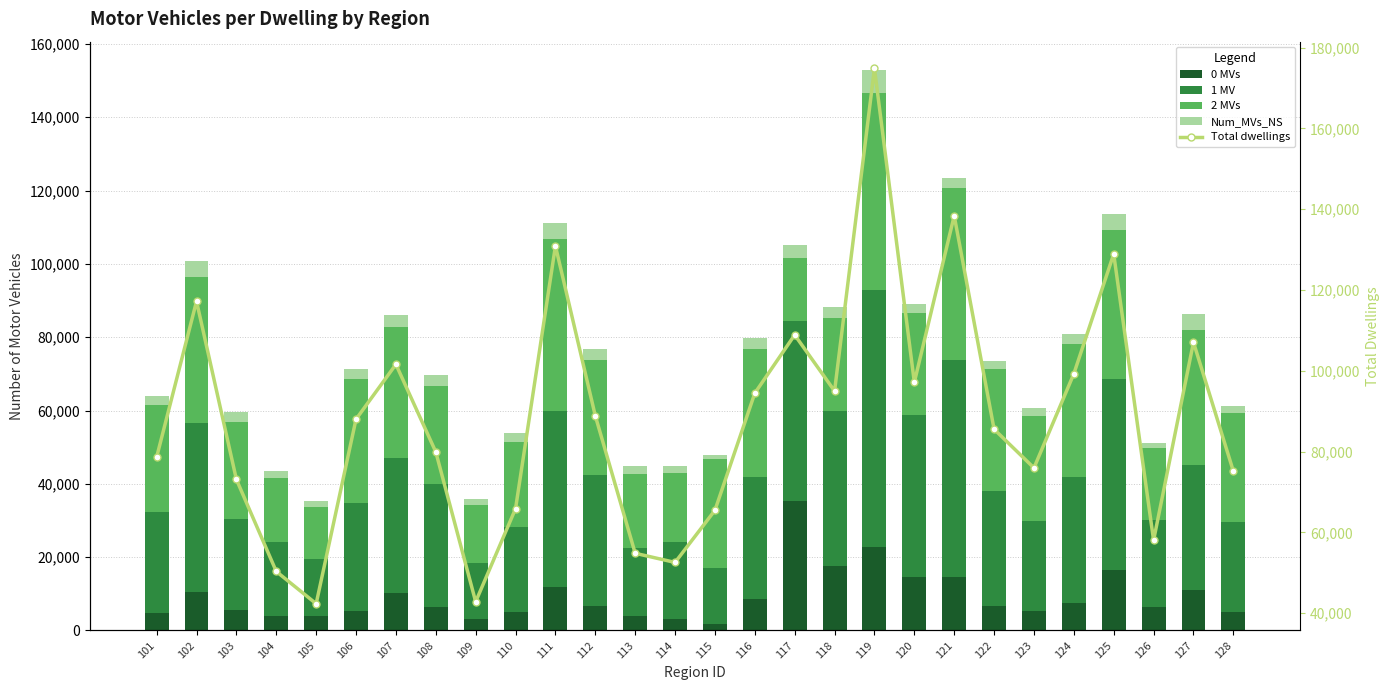

Count the number of categories in the chart.

28